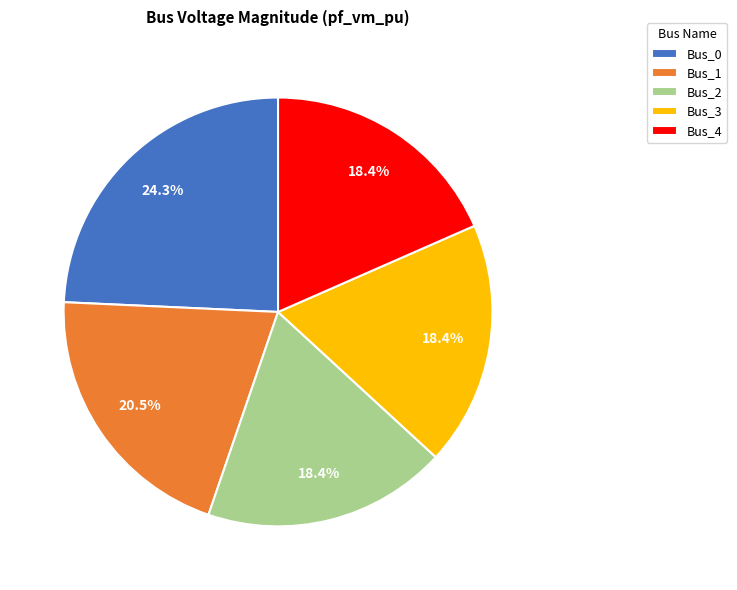

Is it true that Bus_0 is 24% of the pie?

True